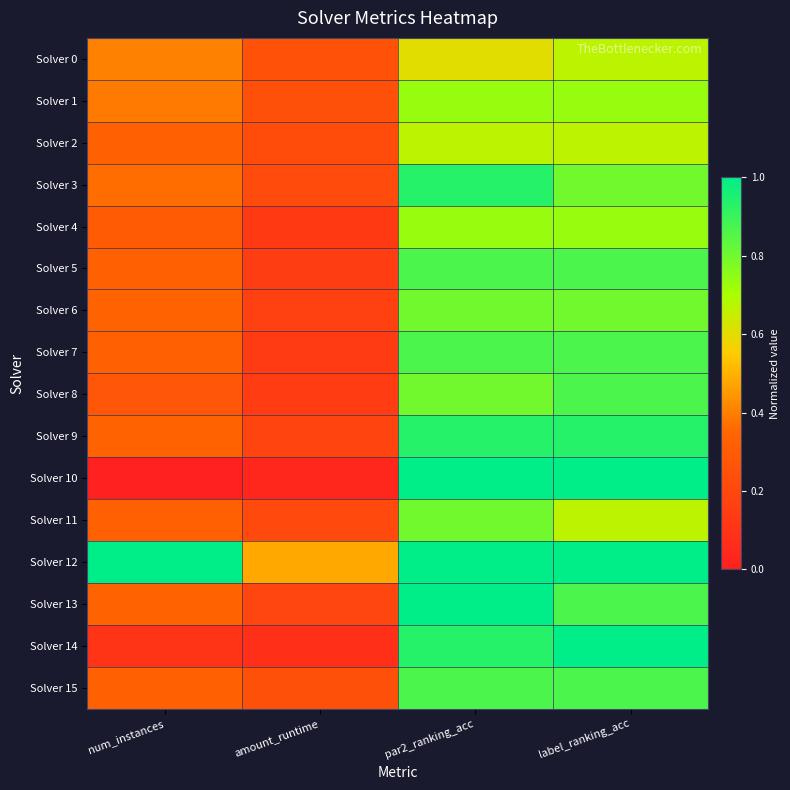

Reading left to right, transcribe all the data shown in this chart.

Solver 0: num_instances=0.4	amount_runtime=0.3	par2_ranking_acc=0.6	label_ranking_acc=0.7
Solver 1: num_instances=0.4	amount_runtime=0.2	par2_ranking_acc=0.7	label_ranking_acc=0.7
Solver 2: num_instances=0.3	amount_runtime=0.2	par2_ranking_acc=0.7	label_ranking_acc=0.7
Solver 3: num_instances=0.4	amount_runtime=0.2	par2_ranking_acc=0.9	label_ranking_acc=0.8
Solver 4: num_instances=0.3	amount_runtime=0.1	par2_ranking_acc=0.7	label_ranking_acc=0.7
Solver 5: num_instances=0.3	amount_runtime=0.1	par2_ranking_acc=0.9	label_ranking_acc=0.9
Solver 6: num_instances=0.3	amount_runtime=0.2	par2_ranking_acc=0.8	label_ranking_acc=0.8
Solver 7: num_instances=0.3	amount_runtime=0.1	par2_ranking_acc=0.9	label_ranking_acc=0.9
Solver 8: num_instances=0.3	amount_runtime=0.1	par2_ranking_acc=0.8	label_ranking_acc=0.9
Solver 9: num_instances=0.3	amount_runtime=0.2	par2_ranking_acc=0.9	label_ranking_acc=0.9
Solver 10: num_instances=0.0	amount_runtime=0.0	par2_ranking_acc=1.0	label_ranking_acc=1.0
Solver 11: num_instances=0.3	amount_runtime=0.2	par2_ranking_acc=0.8	label_ranking_acc=0.7
Solver 12: num_instances=1.0	amount_runtime=0.5	par2_ranking_acc=1.0	label_ranking_acc=1.0
Solver 13: num_instances=0.3	amount_runtime=0.2	par2_ranking_acc=1.0	label_ranking_acc=0.9
Solver 14: num_instances=0.1	amount_runtime=0.1	par2_ranking_acc=0.9	label_ranking_acc=1.0
Solver 15: num_instances=0.3	amount_runtime=0.2	par2_ranking_acc=0.9	label_ranking_acc=0.9